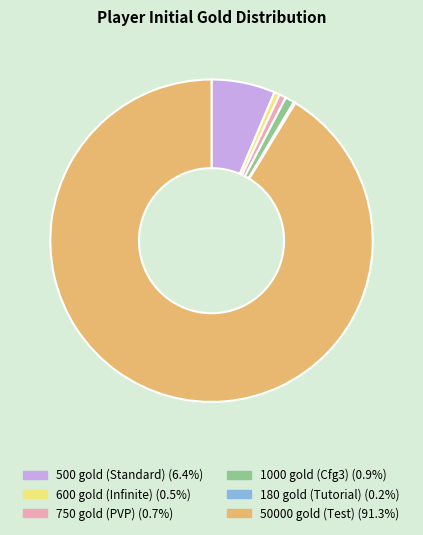

Is there a majority slice in this chart?

Yes